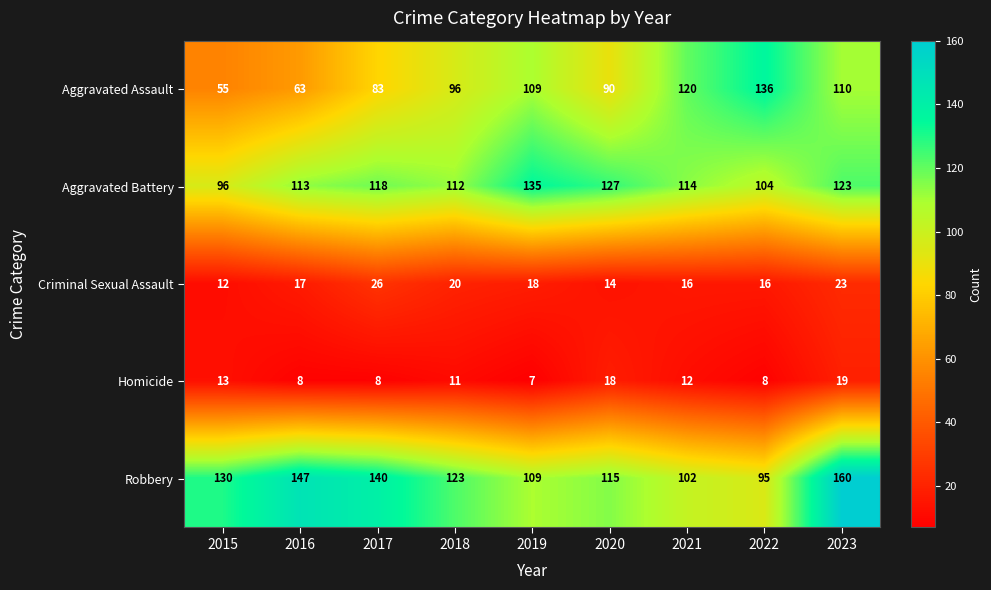

The Robbery series shows 160 at 2023. True or false?

True